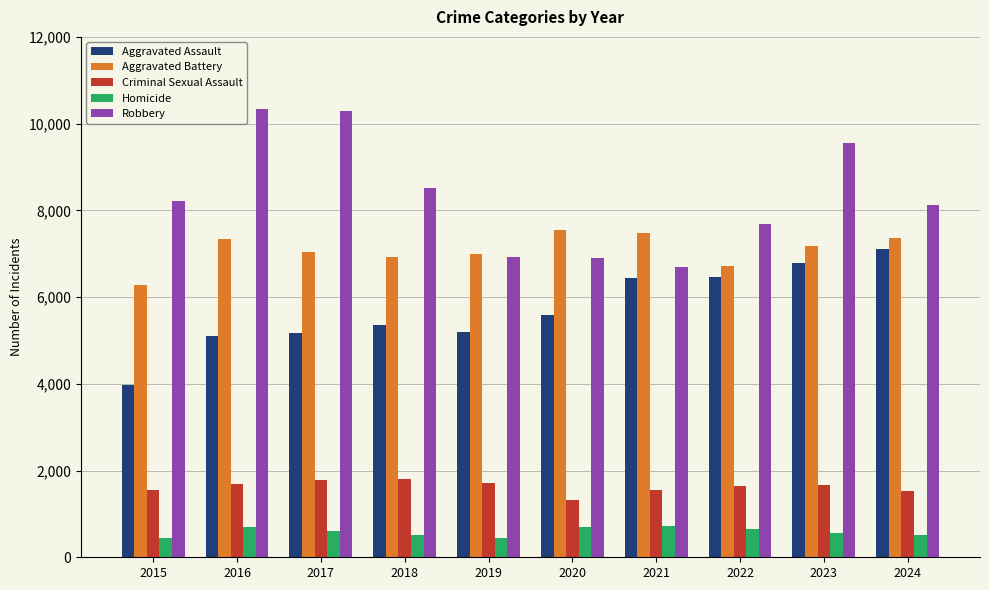

How many data points does each series have?

10